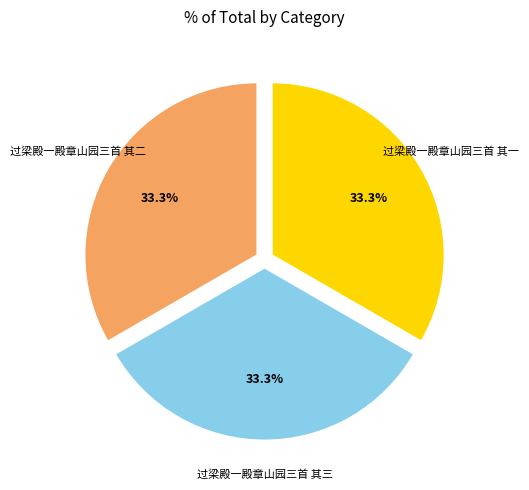

Is the sum of 过梁殿一殿章山园三首 其一 and 过梁殿一殿章山园三首 其二 greater than half?

Yes